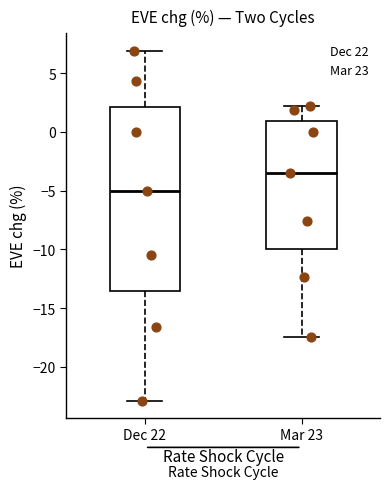

Reading left to right, transcribe this box plot: for each box, give where its median line is, the range the box spans, and where its two whiskers end, as read against the y-axis. The values are not printed on the chart, so give them approximately, as read against the axis.

Dec 22: median -5.0, box -13.5 to 2.0, whiskers -23.0 to 7.0
Mar 23: median -3.5, box -10.0 to 1.0, whiskers -17.5 to 2.0